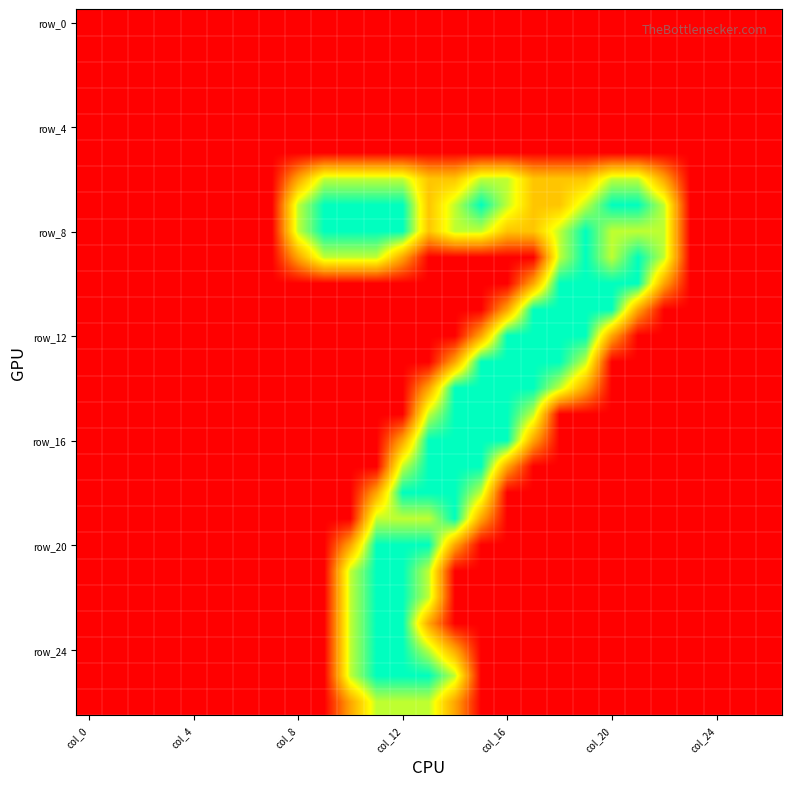

How many categories are shown in the chart?

27